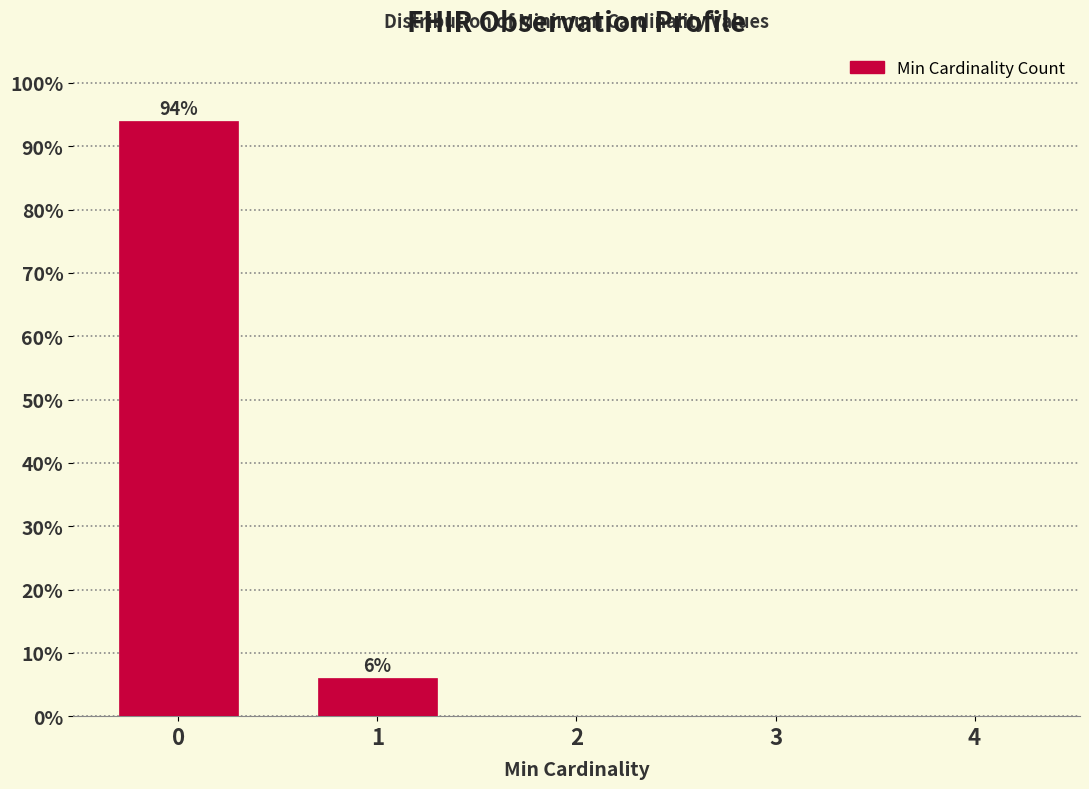

Reading left to right, list all the values displayed in this chart.

0=94	1=6	2=0	3=0	4=0